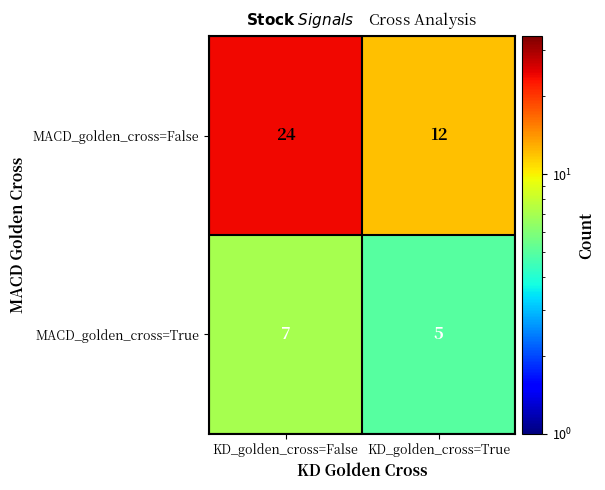

The MACD_golden_cross=True series shows 5 at KD_golden_cross=True. True or false?

True